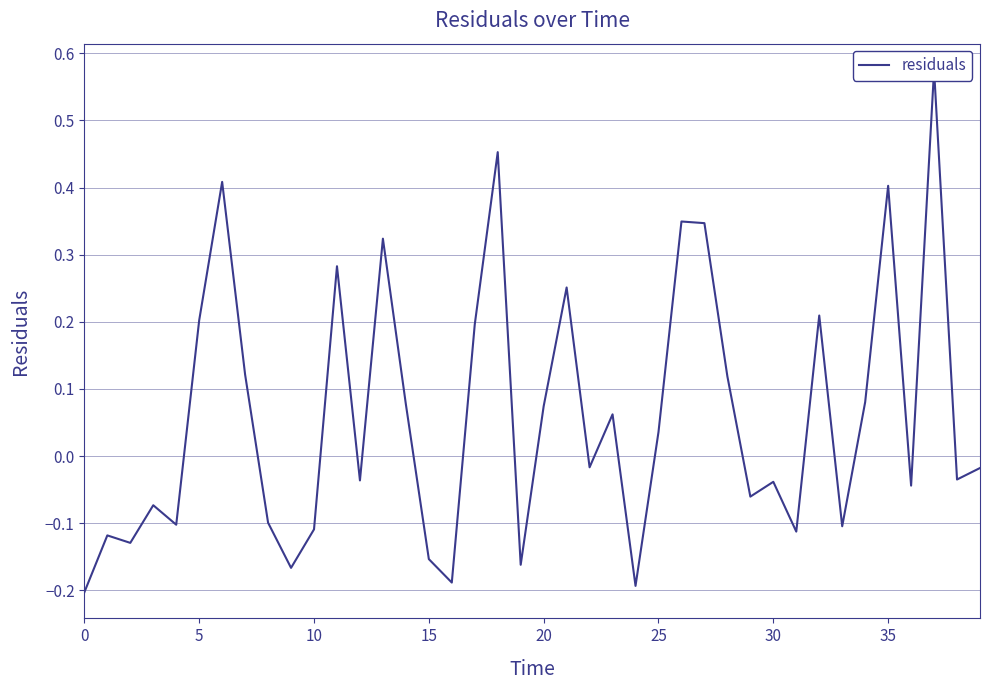

How many data points are less than 0?

21